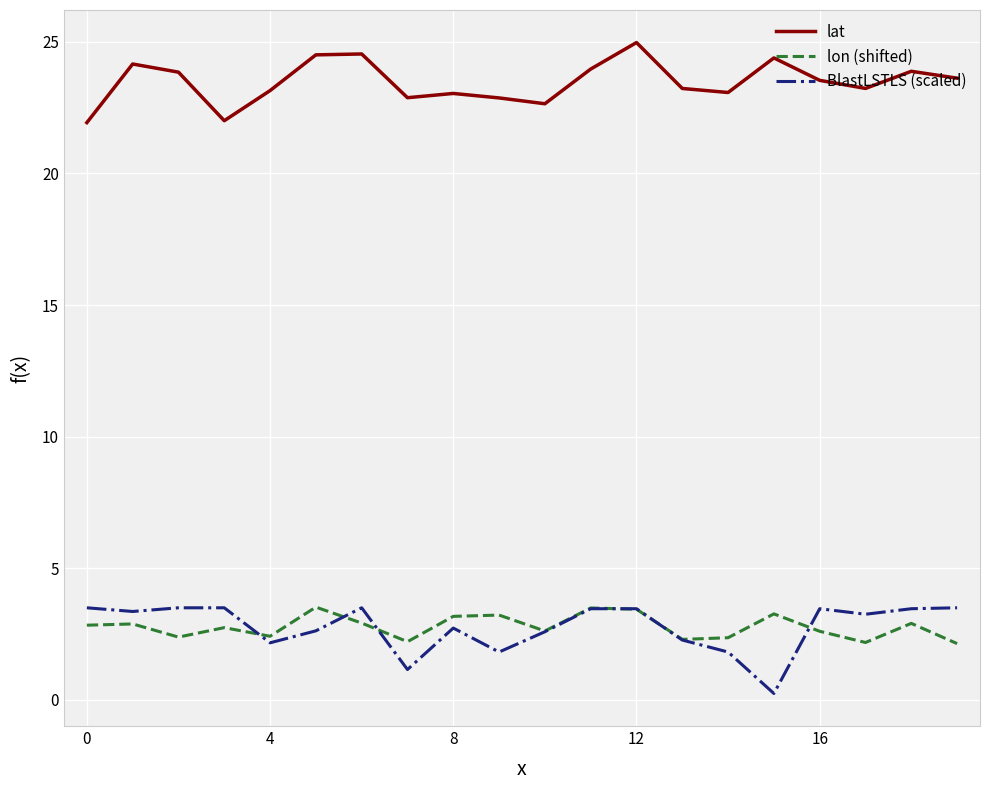

Which series has the largest total across all categories?

lat